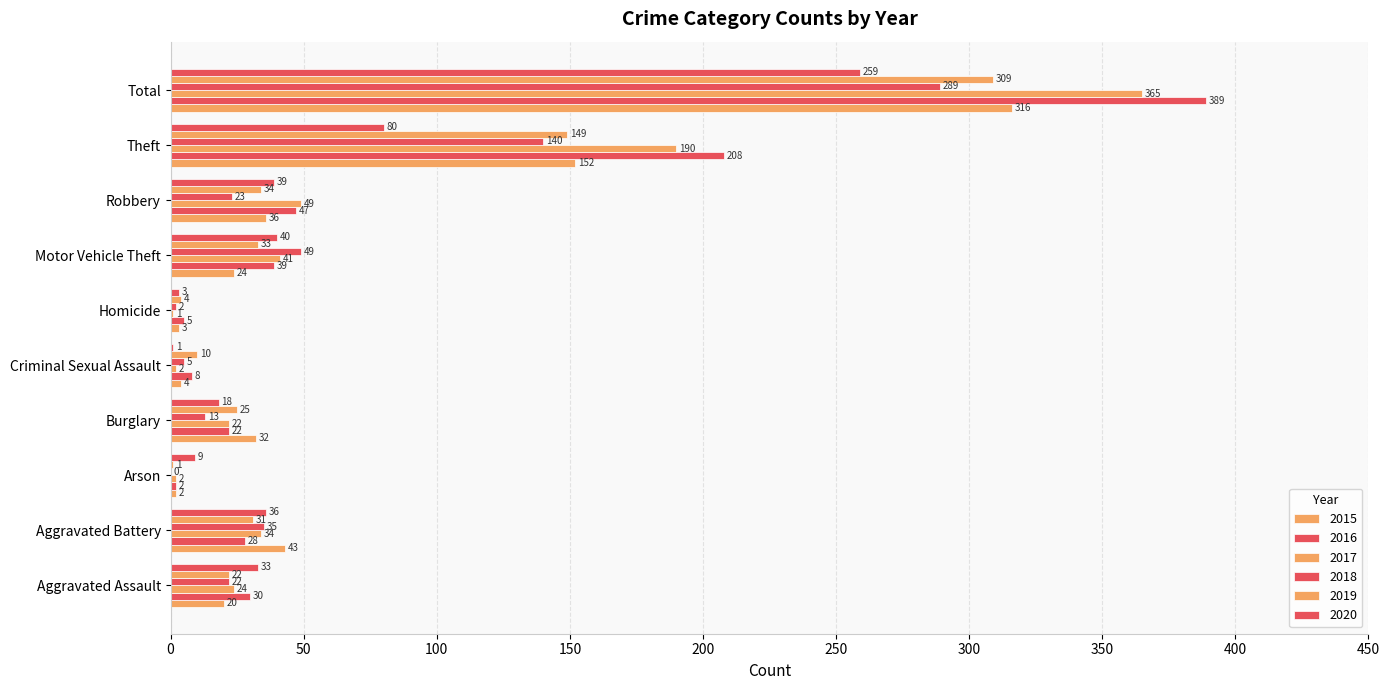

How many series are shown in this chart?

6